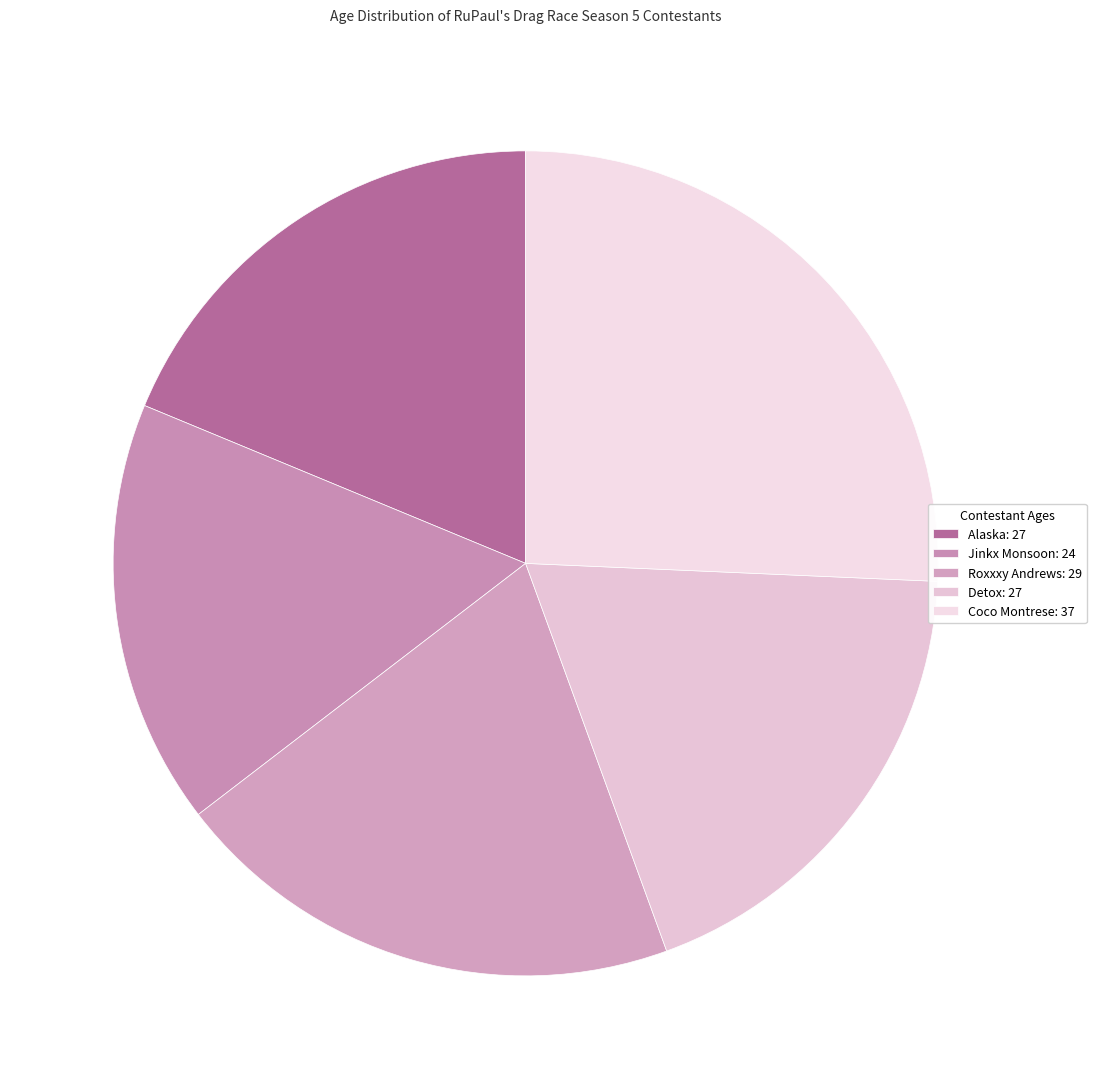

Does any single category account for the majority?

No